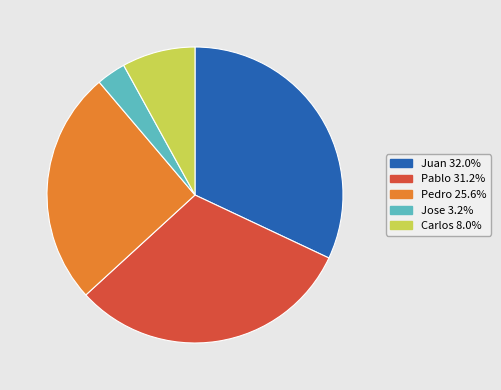

Is there a majority slice in this chart?

No